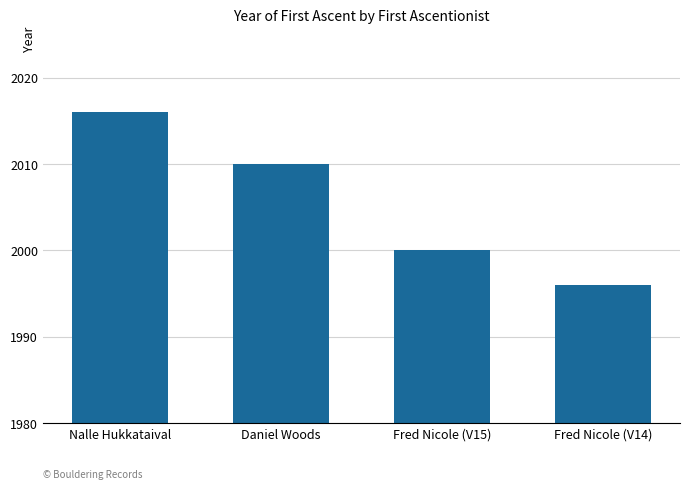

How many values are between 2000 and 2016?

3